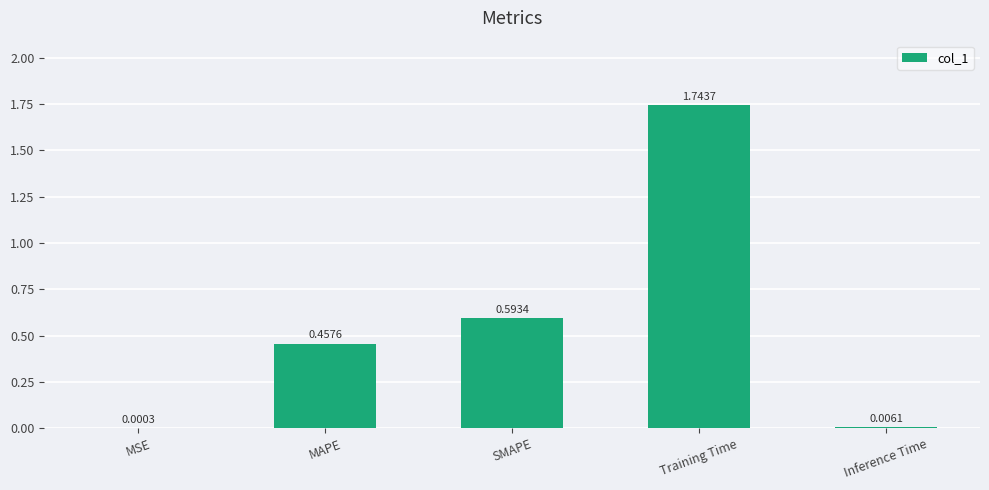

Which category has the highest value across all series?

Training Time